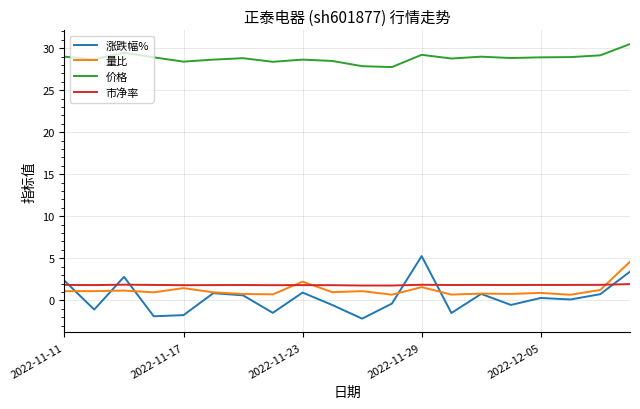

Which series has the widest spread of values?

涨跌幅%